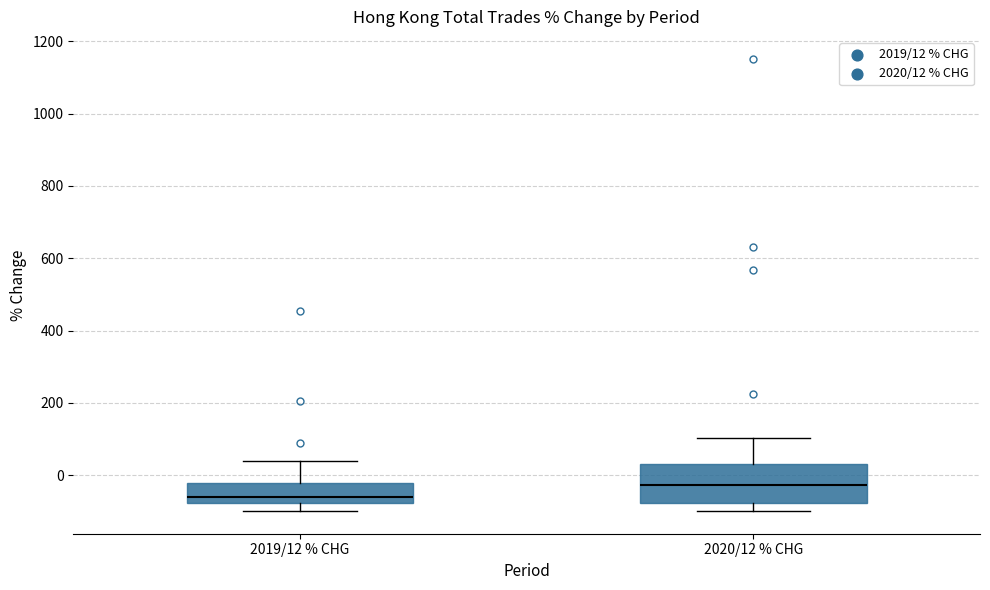

Reading left to right, read every box against the y-axis: the position of its median line, the range the box covers, and the ends of its whiskers. The values are not printed on the chart, so give them approximately, as read against the axis.

2019/12 % CHG: median -60, box -80 to -20, whiskers -100 to 40
2020/12 % CHG: median -20, box -80 to 20, whiskers -100 to 100